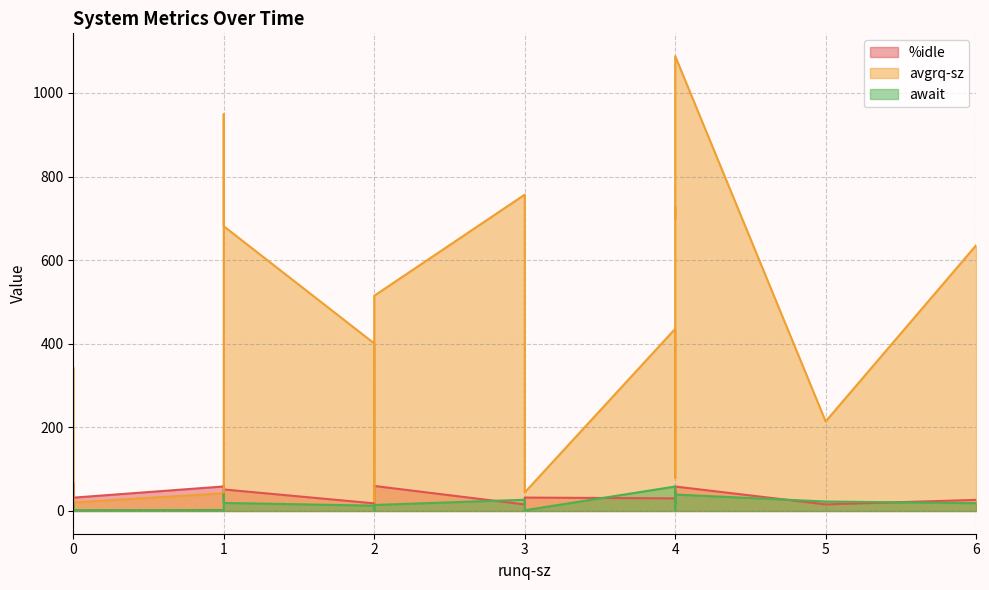

Which series has the largest total across all categories?

avgrq-sz